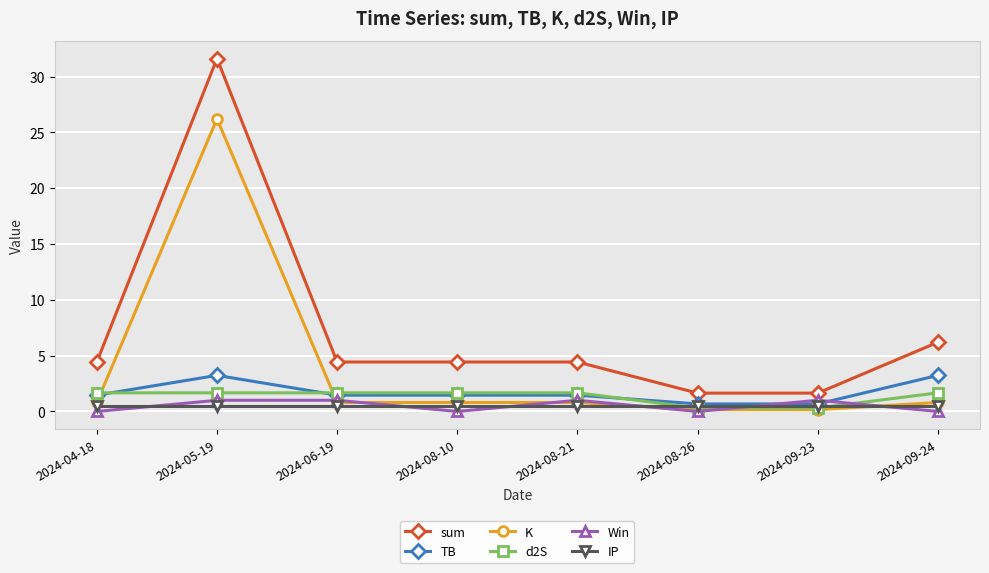

What is the sum of all d2S values?

10.6